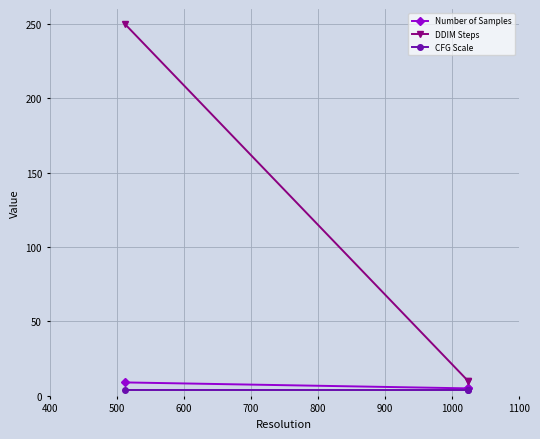

How many categories are shown in the chart?

3